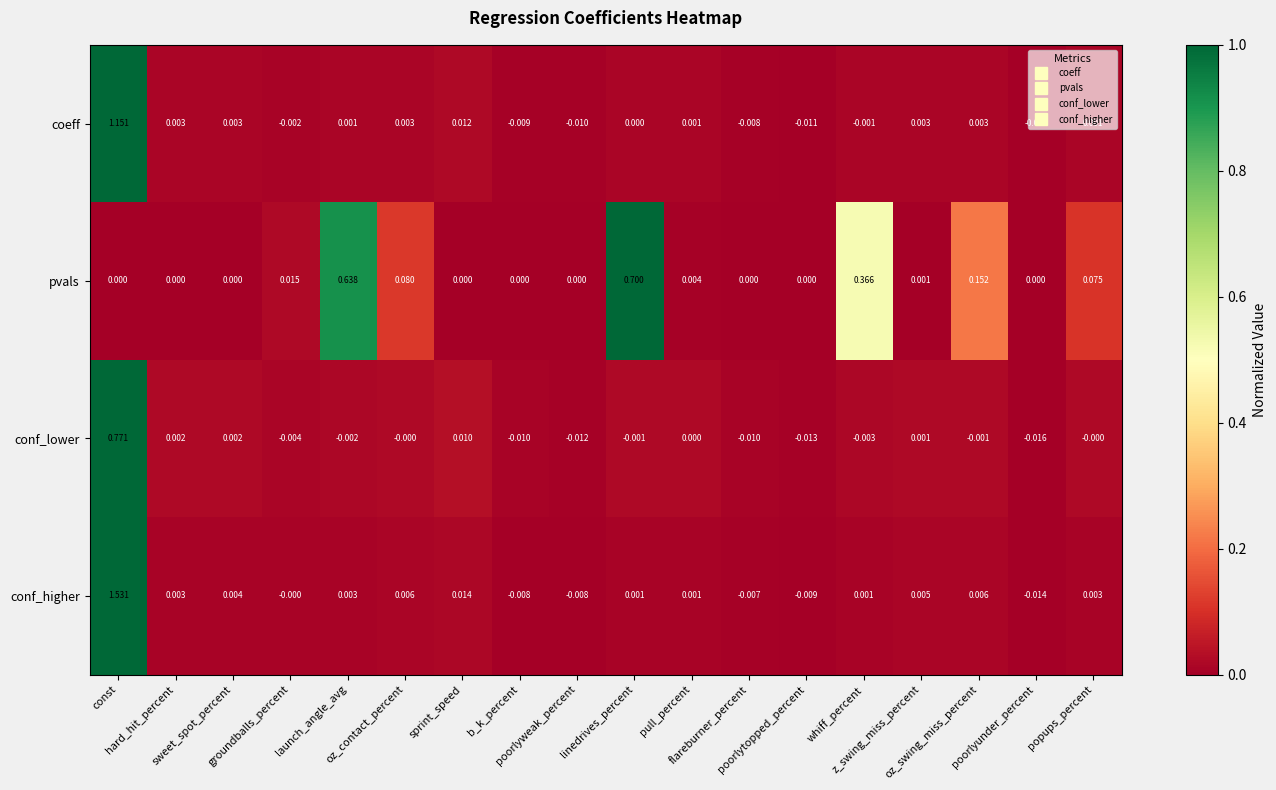

List the series in order of their peak value, lowest first.

pvals, conf_lower, coeff, conf_higher